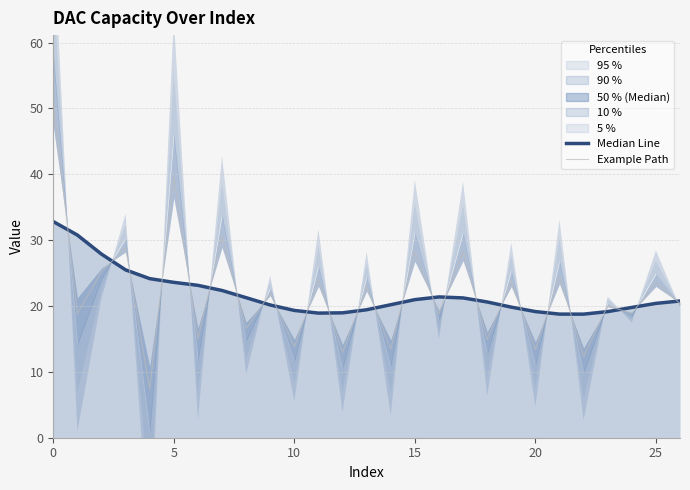

The 50 % (Median) series shows 21.4 at 16. True or false?

True